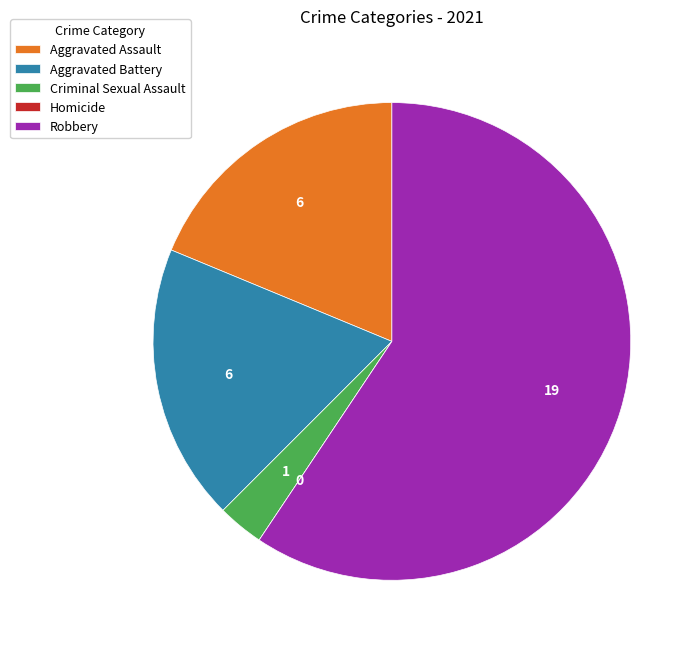

Which category accounts for the majority?

Robbery